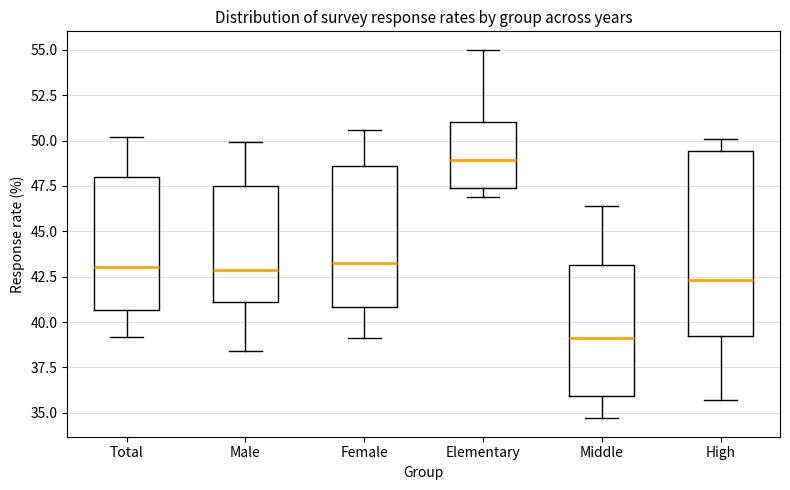

Which box is the tallest, from its lower edge to its upper edge?

High